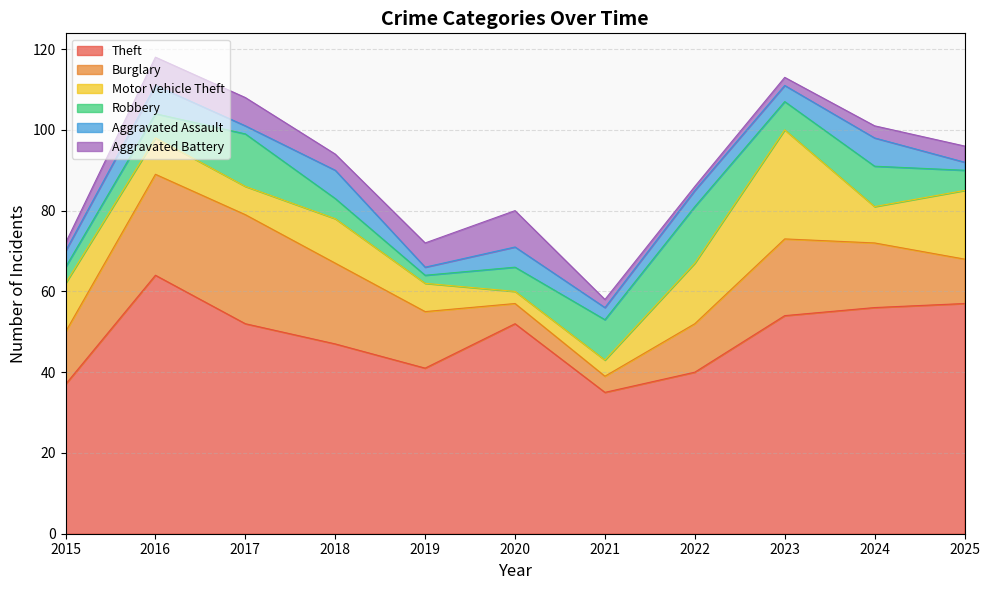

True or false: Theft has more than 0 points higher than both neighbors.

True